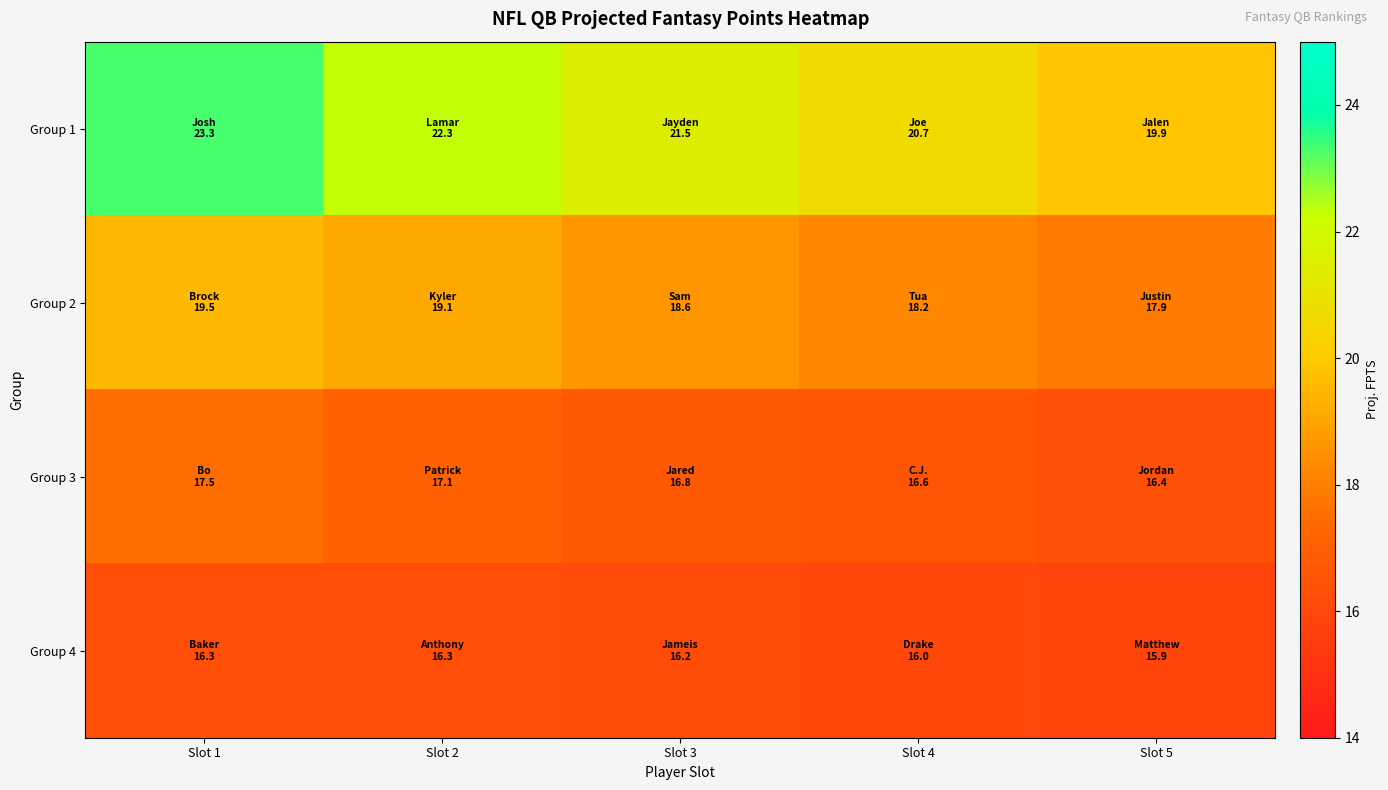

Reading left to right, what are all the values shown in this chart?

Group 1: Slot 1=23.3	Slot 2=22.3	Slot 3=21.5	Slot 4=20.7	Slot 5=19.9
Group 2: Slot 1=19.5	Slot 2=19.1	Slot 3=18.6	Slot 4=18.2	Slot 5=17.9
Group 3: Slot 1=17.5	Slot 2=17.1	Slot 3=16.8	Slot 4=16.6	Slot 5=16.4
Group 4: Slot 1=16.3	Slot 2=16.3	Slot 3=16.2	Slot 4=16.0	Slot 5=15.9